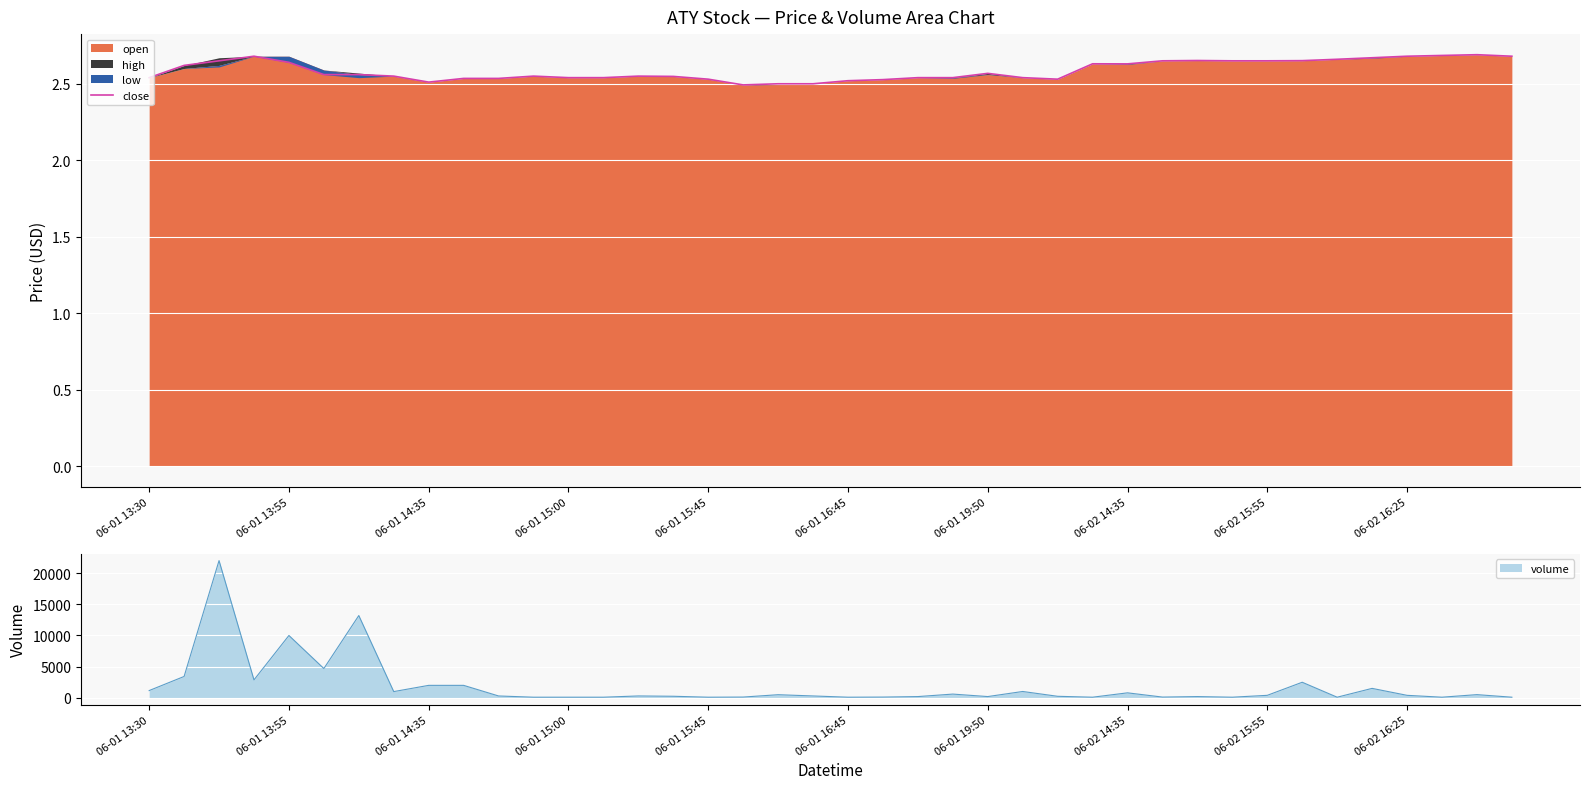

True or false: there are more than 1 points higher than both neighbors.

True